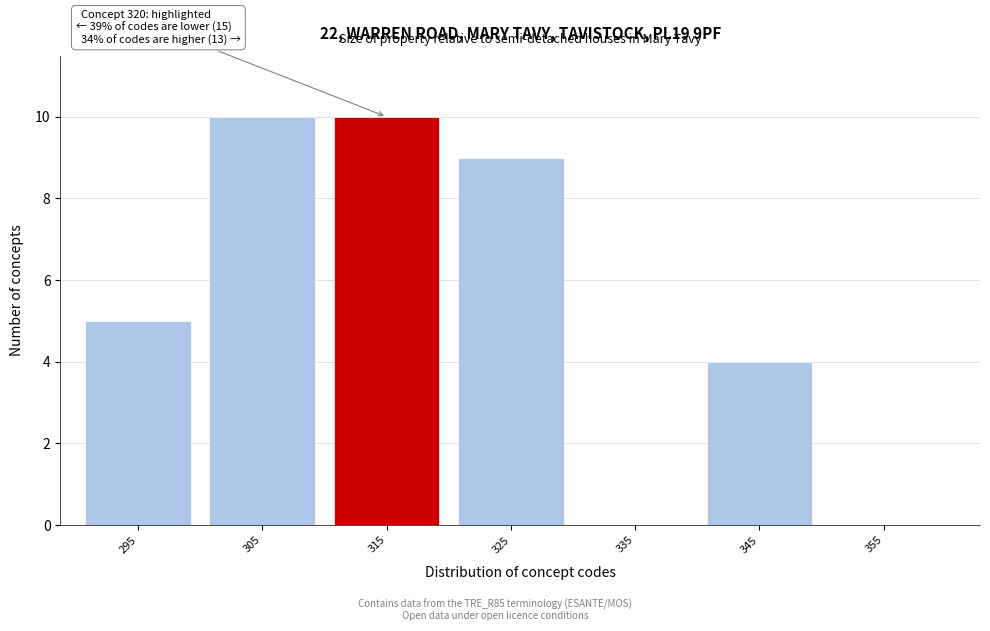

Reading left to right, what are all the values shown in this chart?

295=5	305=10	315=10	325=9	335=0	345=4	355=0